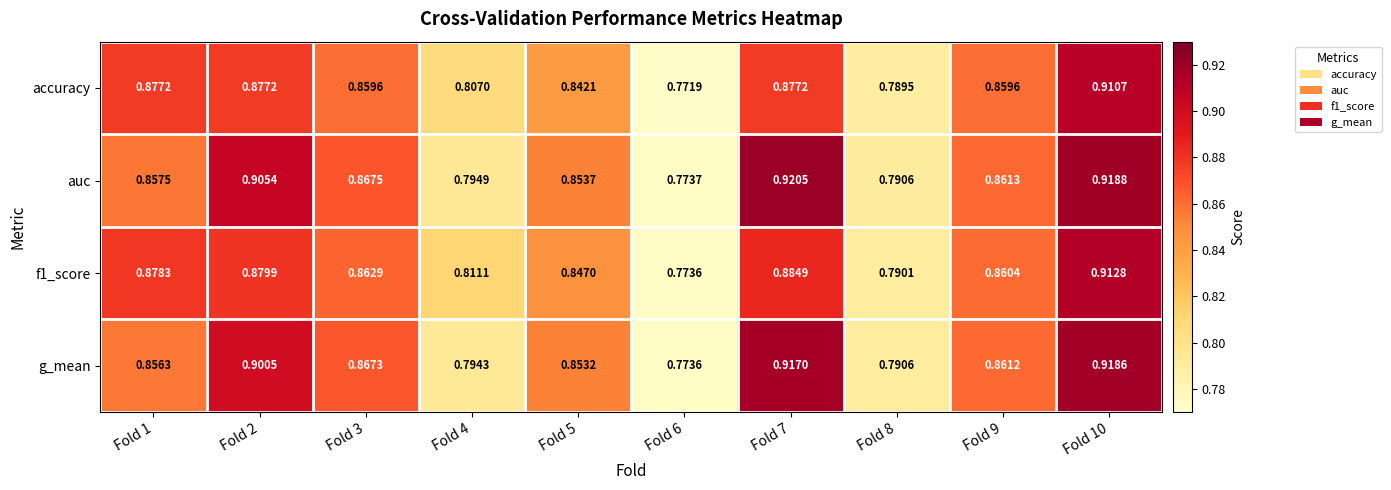

Which series has the largest total across all categories?

auc